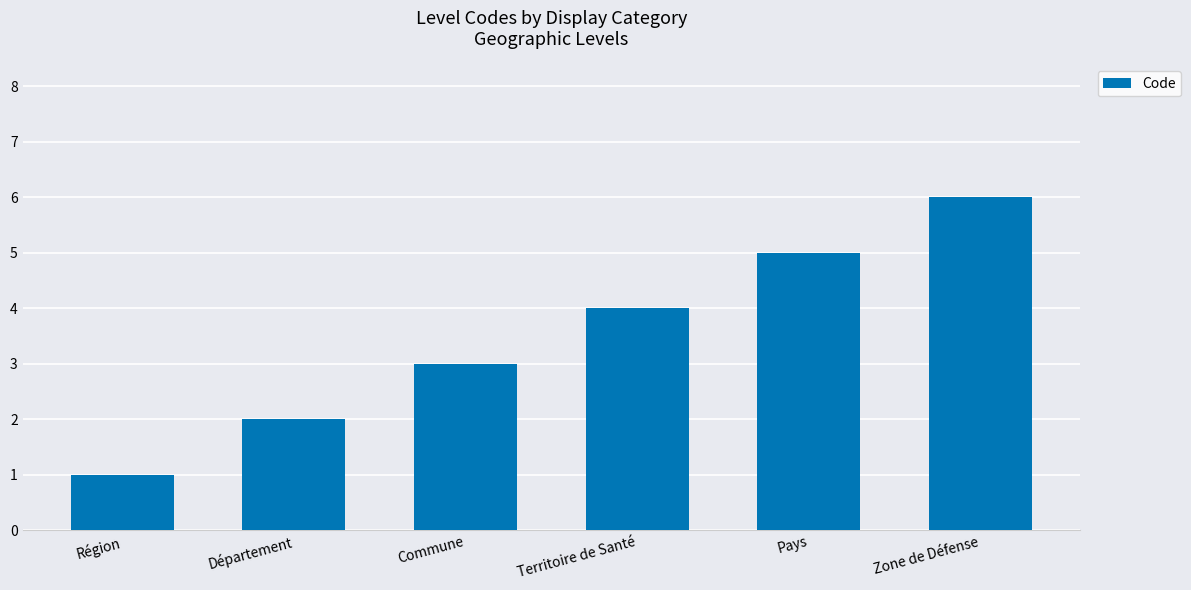

Reading right to left, transcribe all the data shown in this chart.

Zone de Défense=6	Pays=5	Territoire de Santé=4	Commune=3	Département=2	Région=1